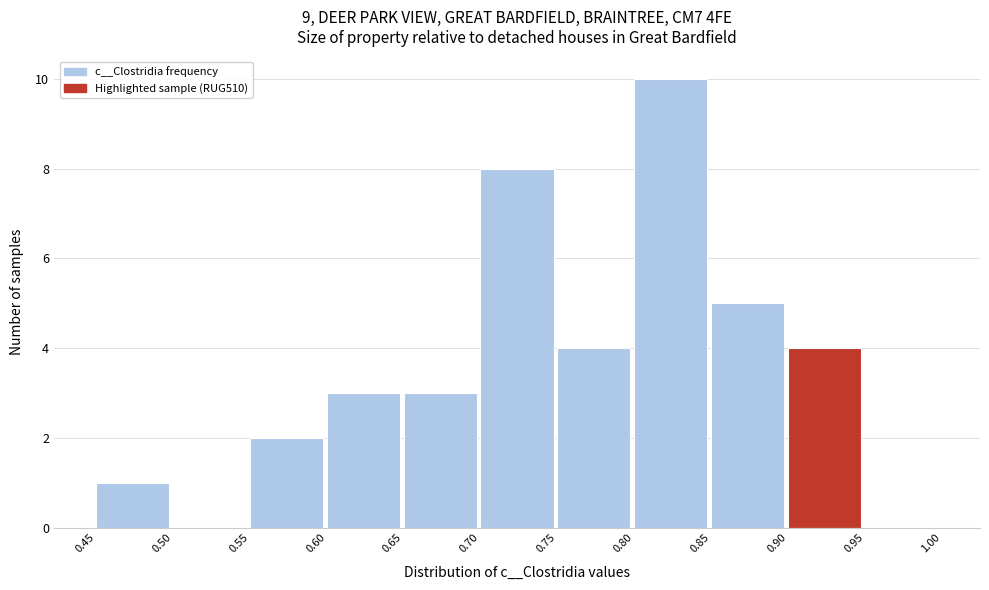

What is the height of the bar covering 0.85 to 0.90 on the x-axis? The values are not printed on the chart, so give them approximately, as read against the axis.

5